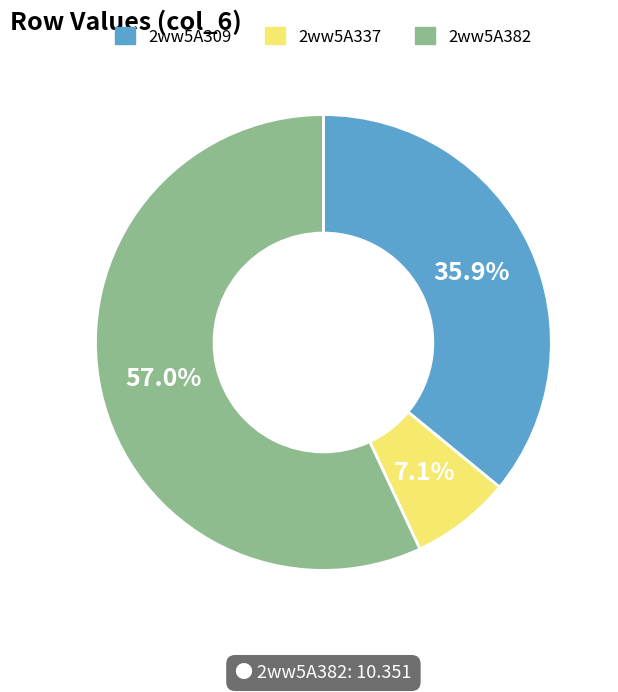

Between 2ww5A309 and 2ww5A337, which is larger?

2ww5A309